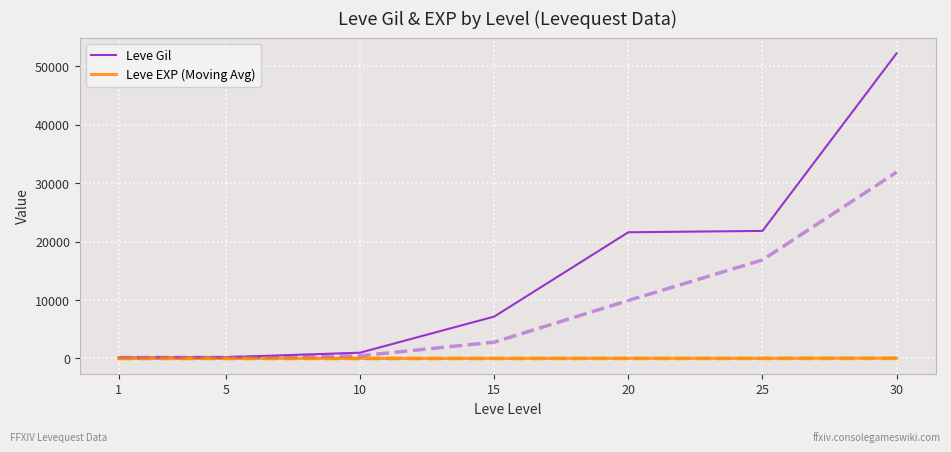

What is the approximate value of Leve Gil at 25, to the nearest 50?

21850